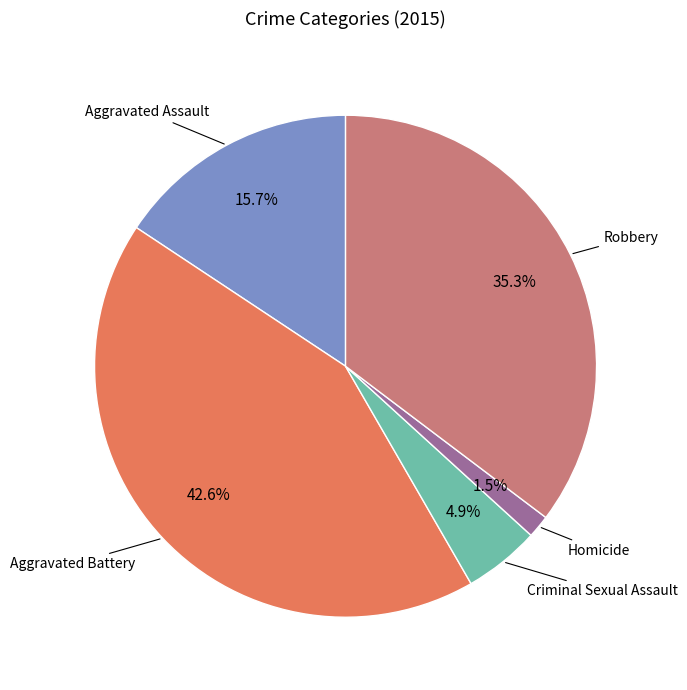

Rank the categories by value from highest to lowest.

Aggravated Battery, Robbery, Aggravated Assault, Criminal Sexual Assault, Homicide